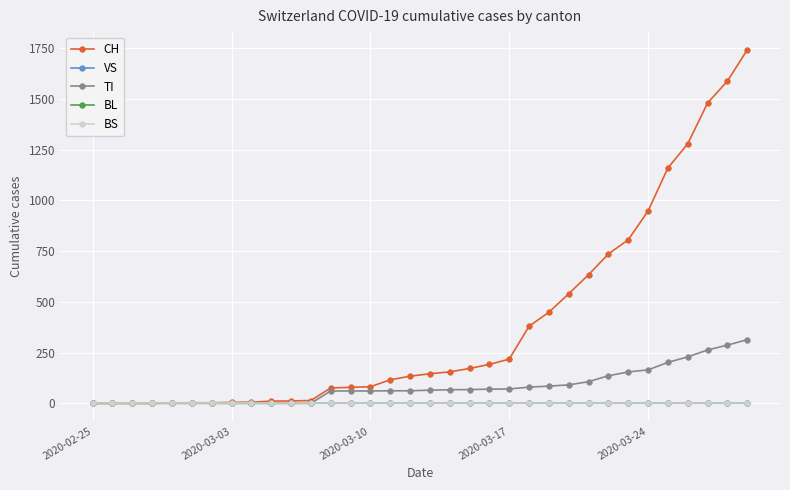

True or false: VS and BL cross at least once.

False